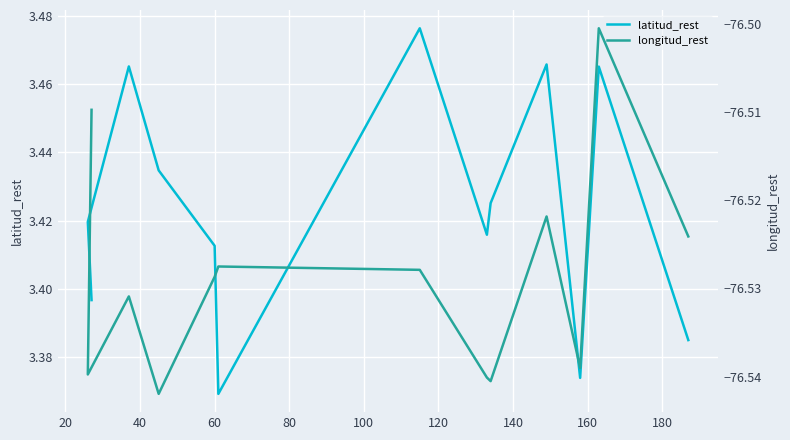

What is the total value across all series at 40?

-73.1